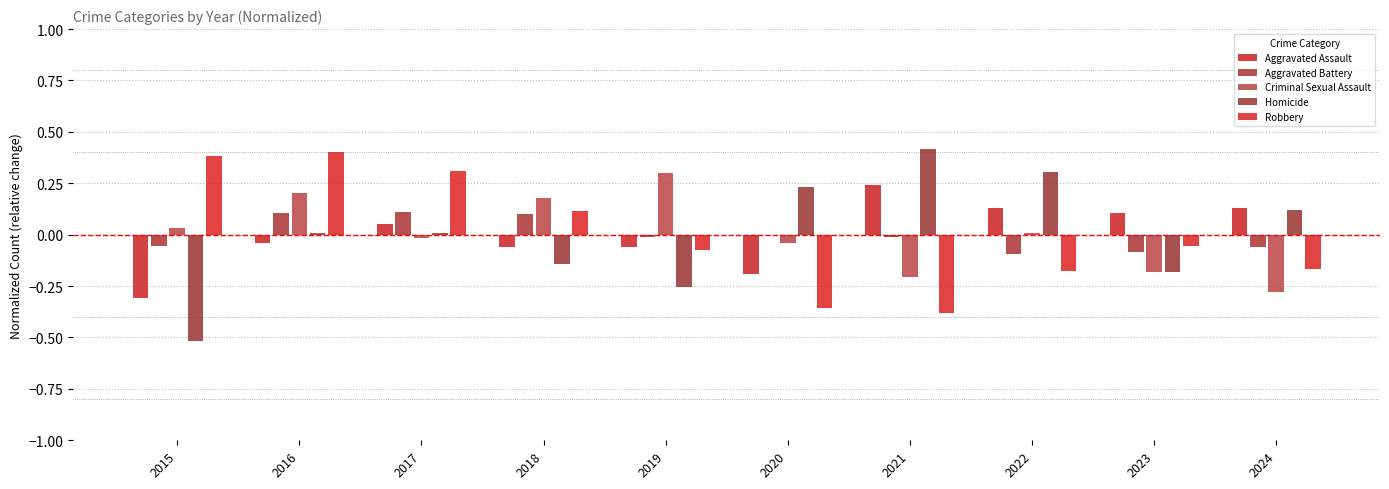

Reading left to right, transcribe all the data shown in this chart.

Aggravated Assault: 2015=-0.3	2016=-0.0	2017=0.1	2018=-0.1	2019=-0.1	2020=-0.2	2021=0.2	2022=0.1	2023=0.1	2024=0.1
Aggravated Battery: 2015=-0.1	2016=0.1	2017=0.1	2018=0.1	2019=-0.0	2020=-0.0	2021=-0.0	2022=-0.1	2023=-0.1	2024=-0.1
Criminal Sexual Assault: 2015=0.0	2016=0.2	2017=-0.0	2018=0.2	2019=0.3	2020=-0.0	2021=-0.2	2022=0.0	2023=-0.2	2024=-0.3
Homicide: 2015=-0.5	2016=0.0	2017=0.0	2018=-0.1	2019=-0.3	2020=0.2	2021=0.4	2022=0.3	2023=-0.2	2024=0.1
Robbery: 2015=0.4	2016=0.4	2017=0.3	2018=0.1	2019=-0.1	2020=-0.4	2021=-0.4	2022=-0.2	2023=-0.1	2024=-0.2